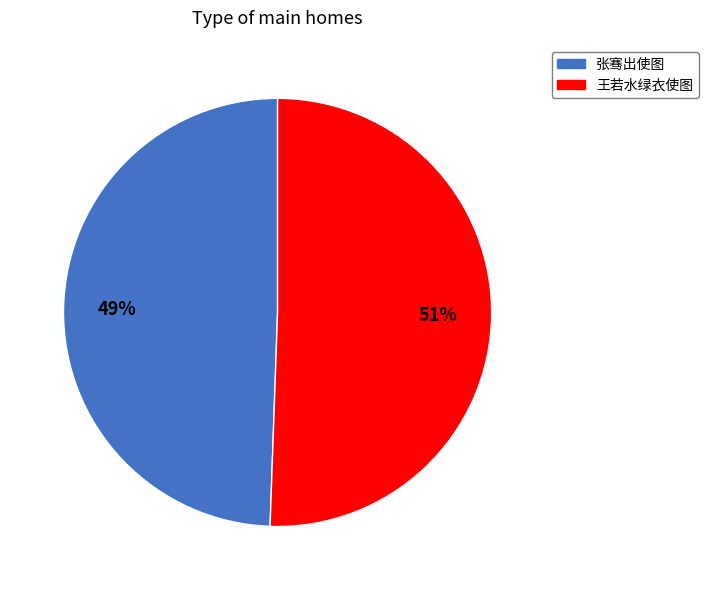

Which slice is the smallest?

张骞出使图